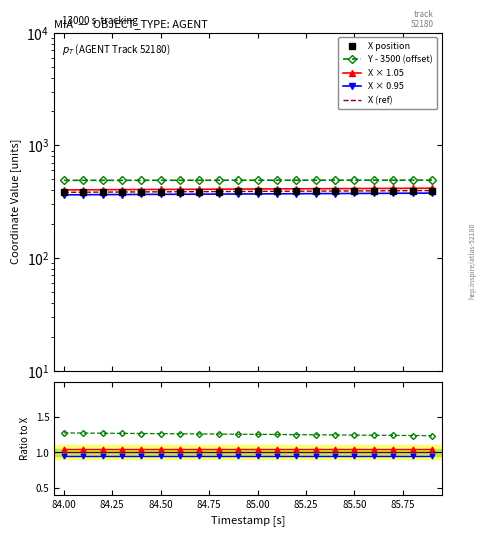

How many data points does each series have?

20